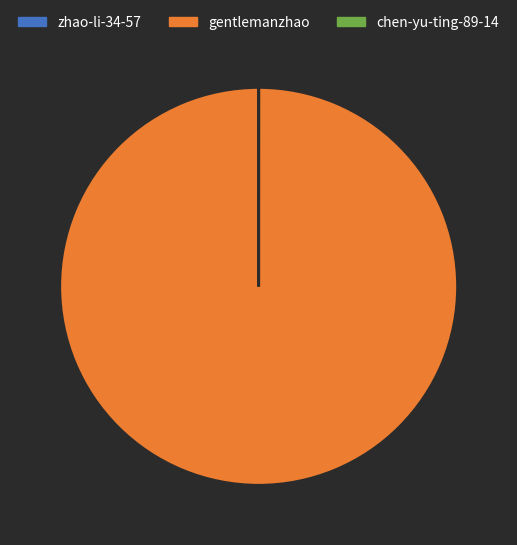

The gentlemanzhao slice represents 100% of the pie. True or false?

True